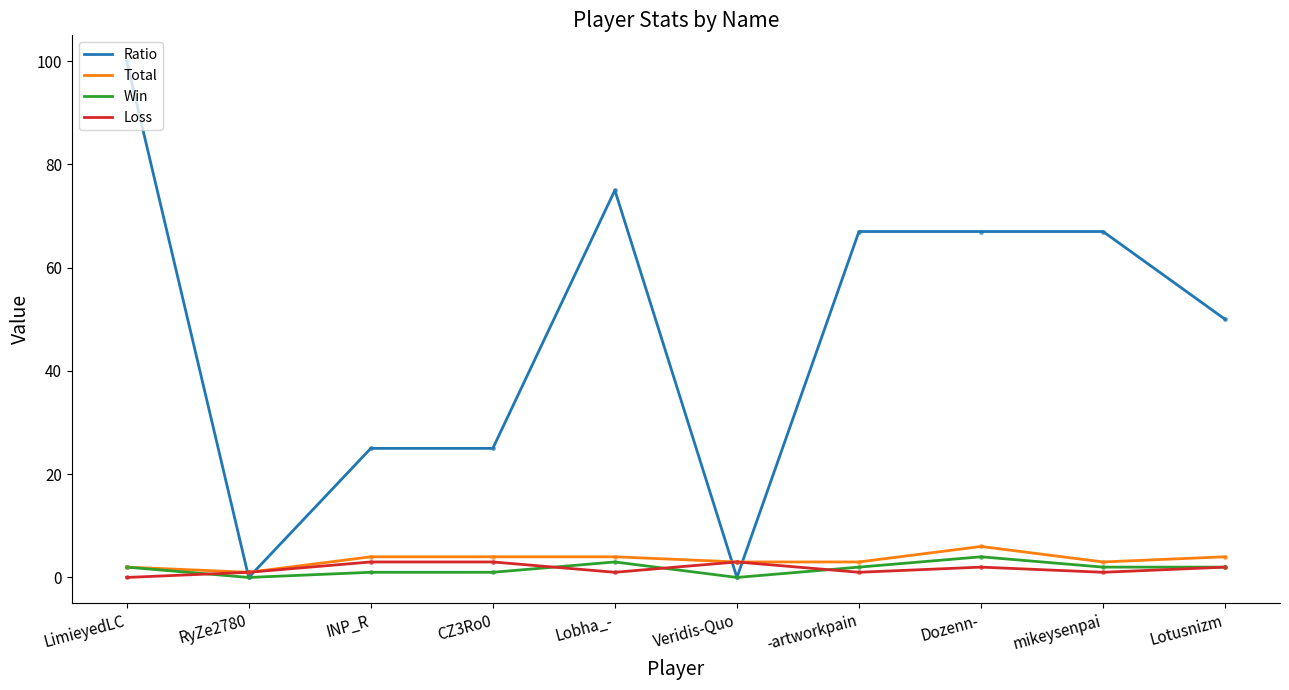

Where is the first local minimum for Loss?

Lobha_-